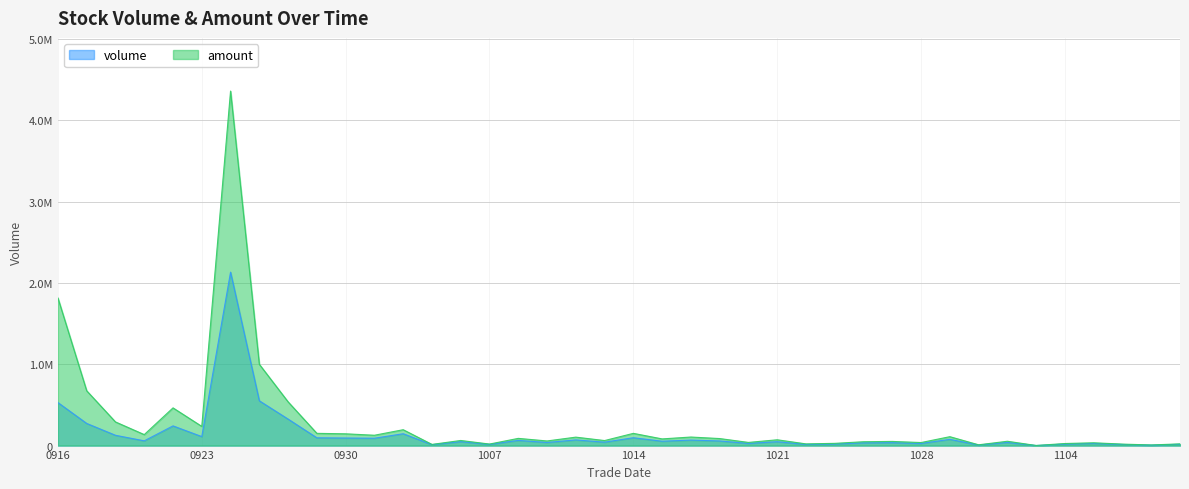

At which label does amount first exceed 82226?

0916